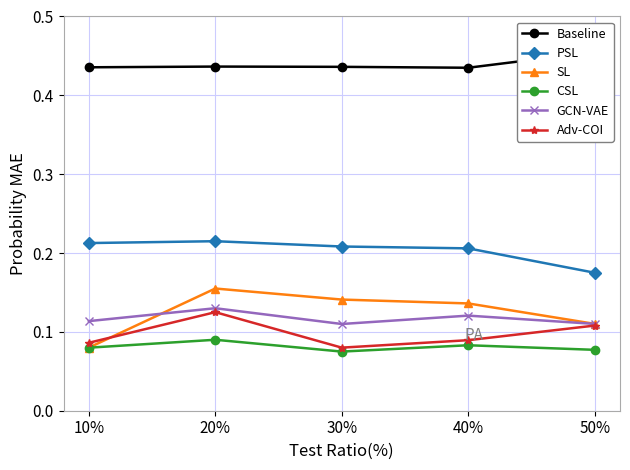

Does the chart display data point markers on the line(s)?

Yes